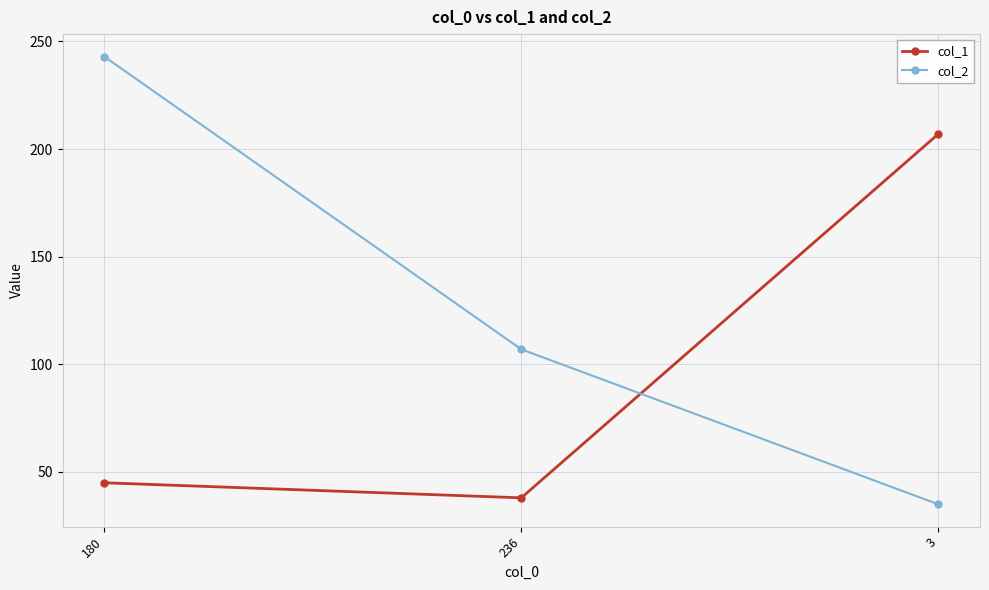

What is the sum of all col_1 values?

290